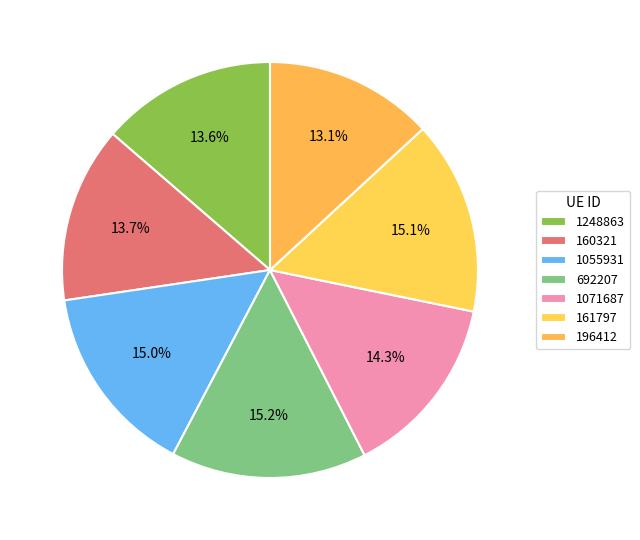

To the nearest percent, what is the difference between the 1071687 and 160321 slice percentages?

1%